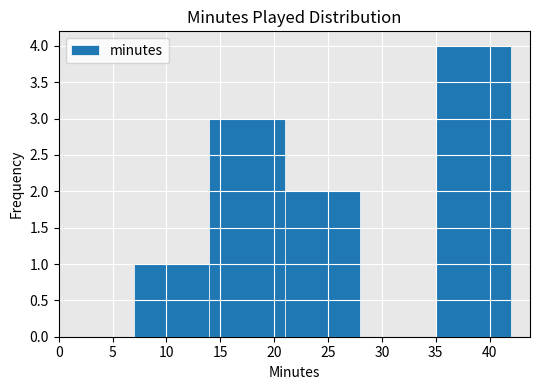

Over which range of the x-axis is the bar tallest?

35 to 42